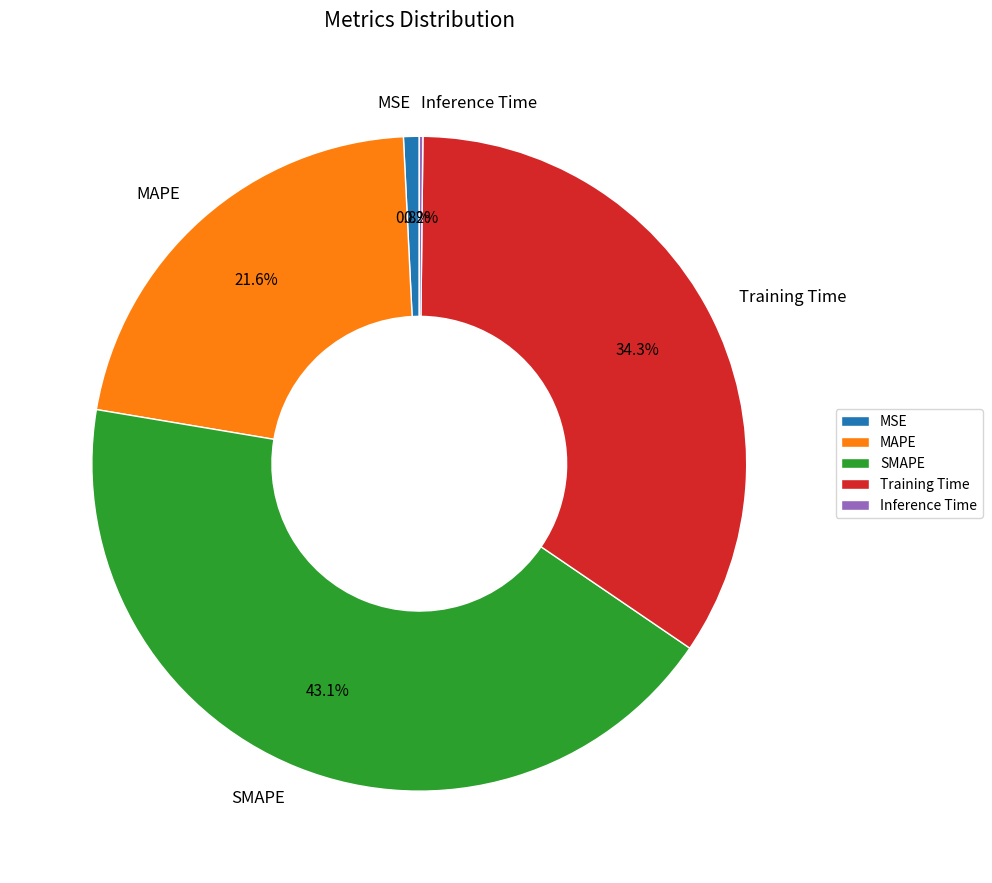

True or false: SMAPE accounts for 43% of the total.

True